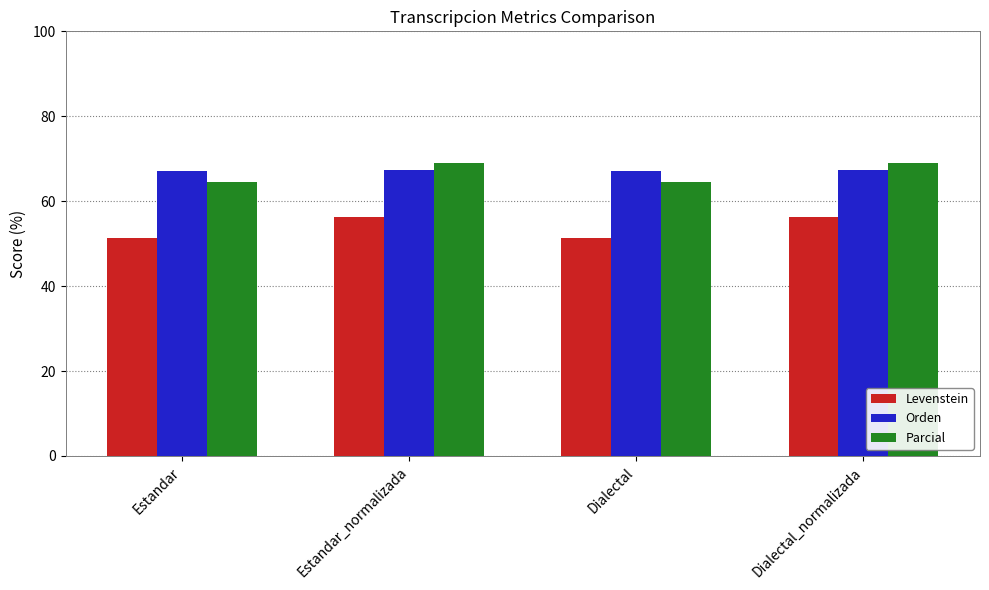

What is the highest value of the Parcial series?

69.0